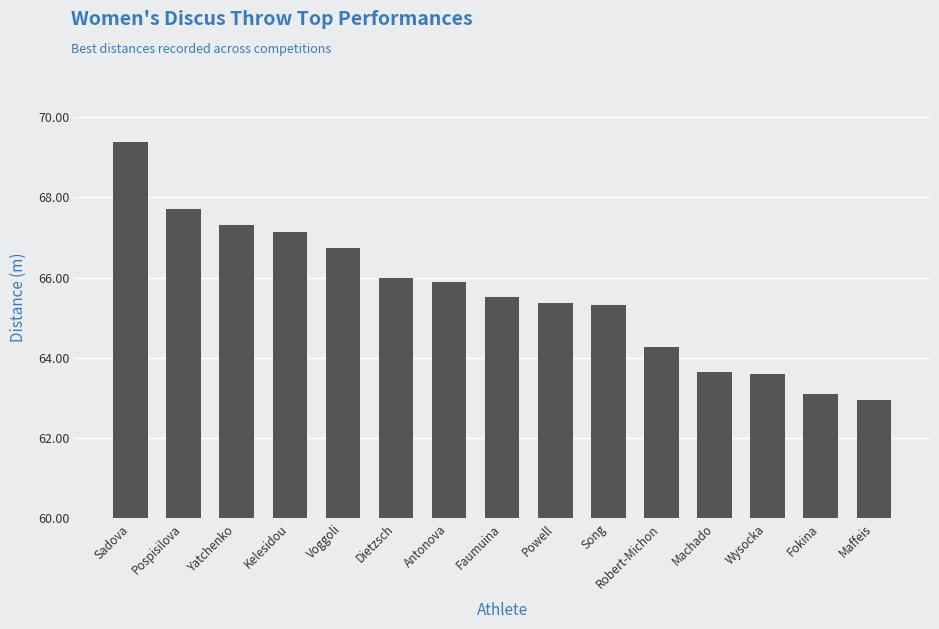

What is the value of the 15th bar from the left?

62.9